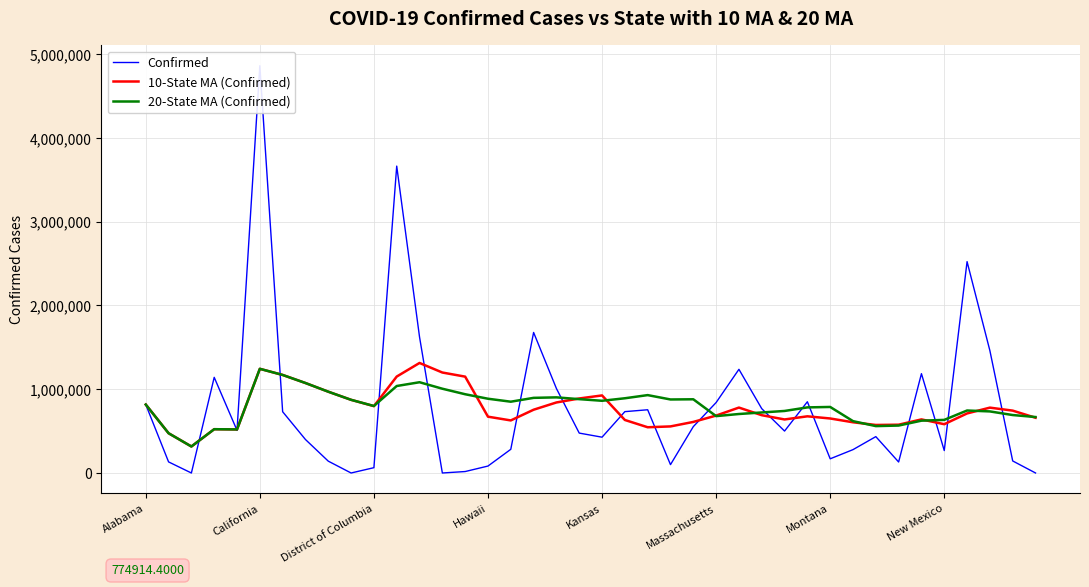

Count the number of categories in the chart.

40